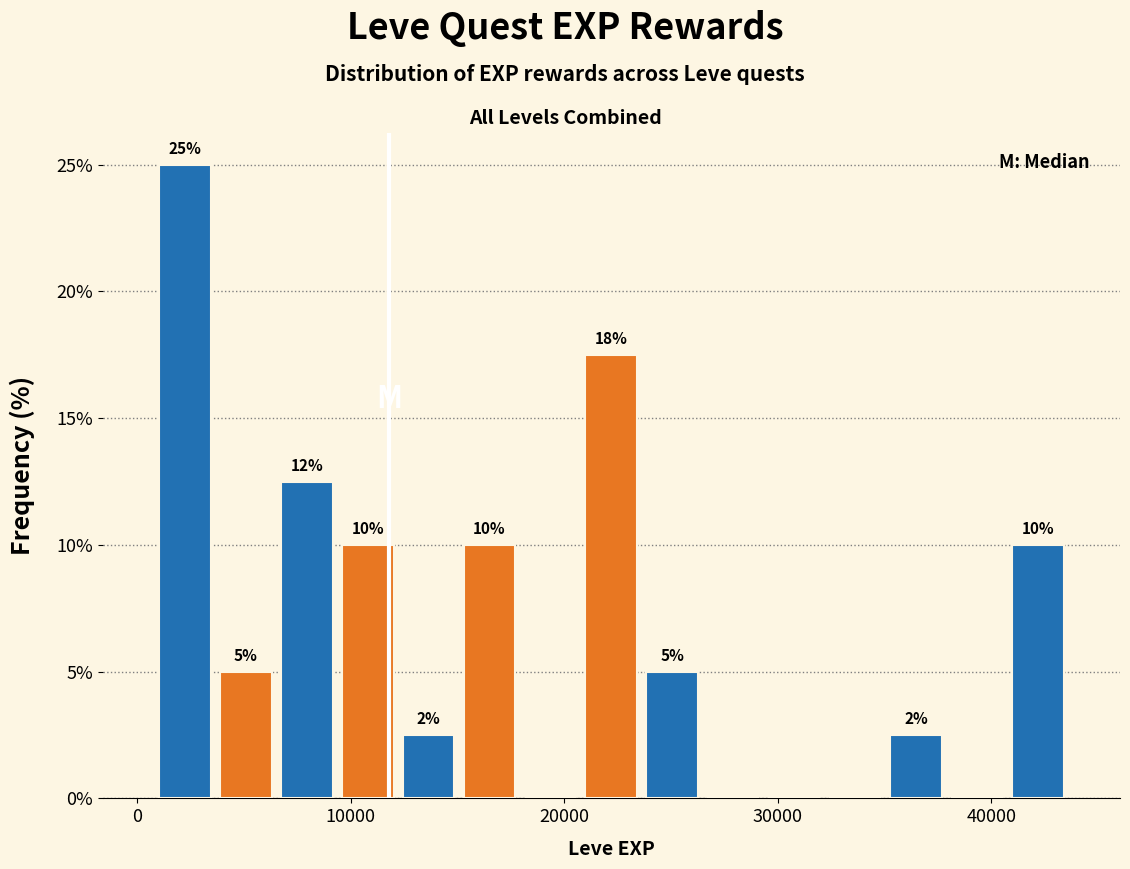

Around what value on the x-axis is the tallest bar? Give the approximate position of its centre, as read against the axis.

2000